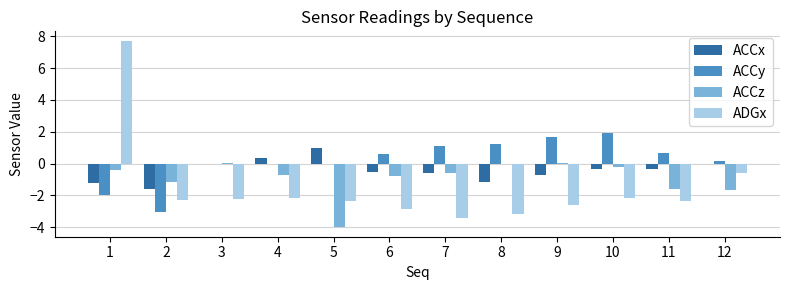

What is the sum of all ACCz values?

-11.2